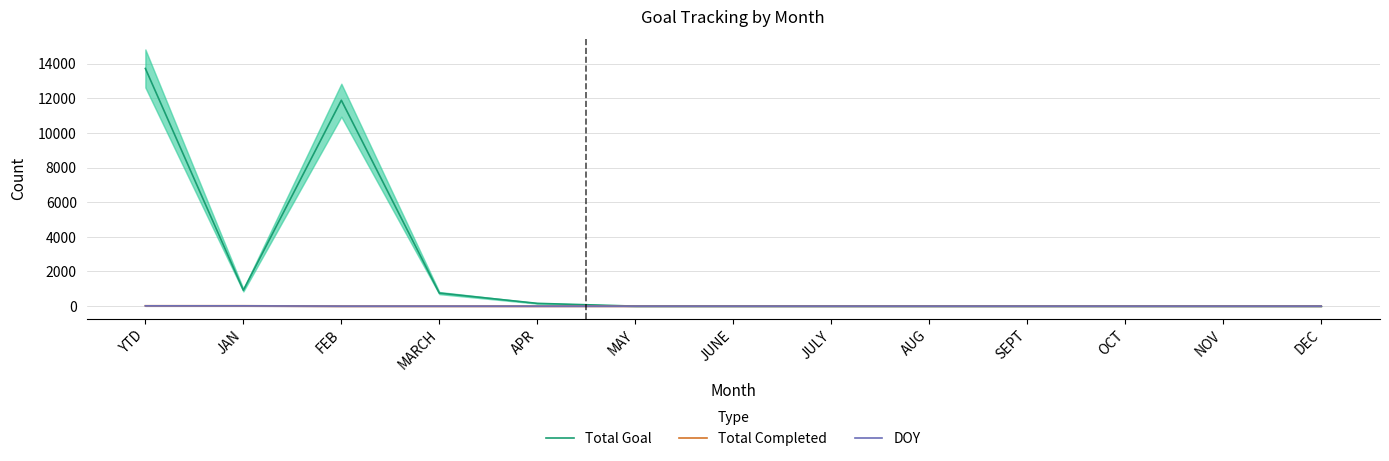

Rank the series by their maximum value, from highest to lowest.

Total Goal, Total Completed, DOY